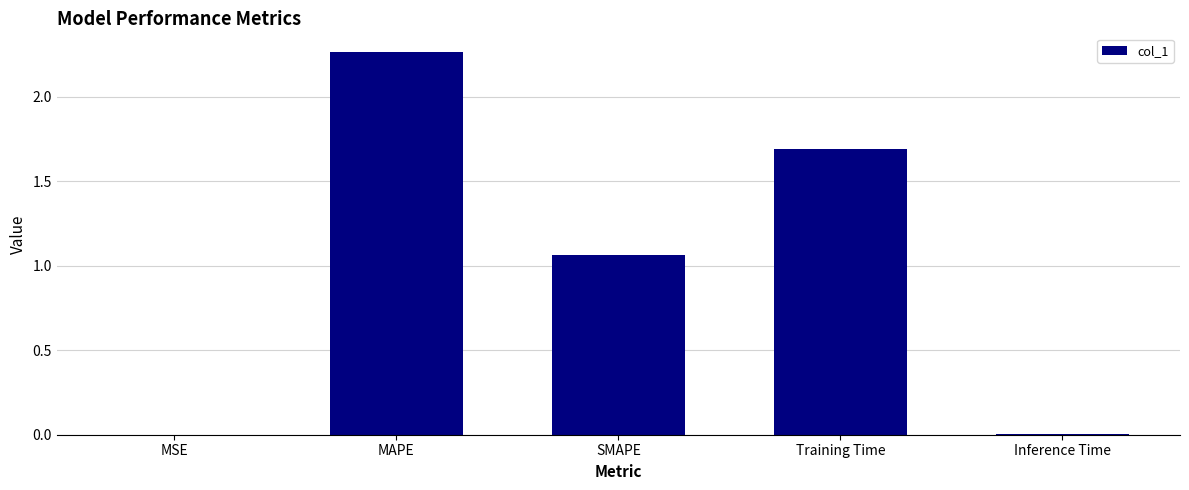

Between SMAPE and Inference Time, which is larger?

SMAPE